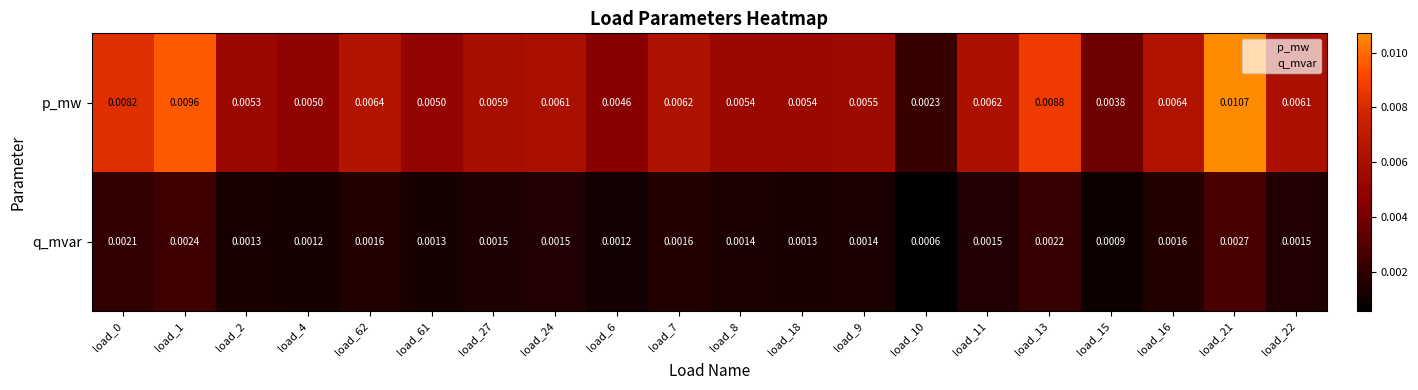

List the series in order of their overall mean, highest first.

p_mw, q_mvar